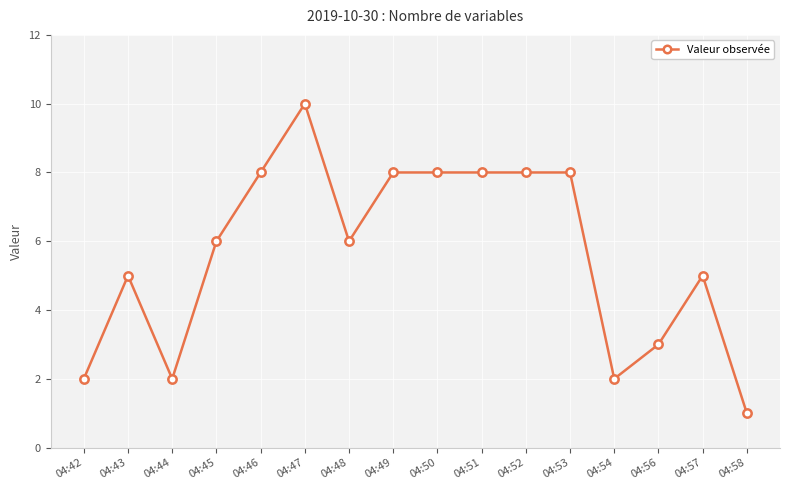

What is the sum of the values at 04:46 and 04:49?

16